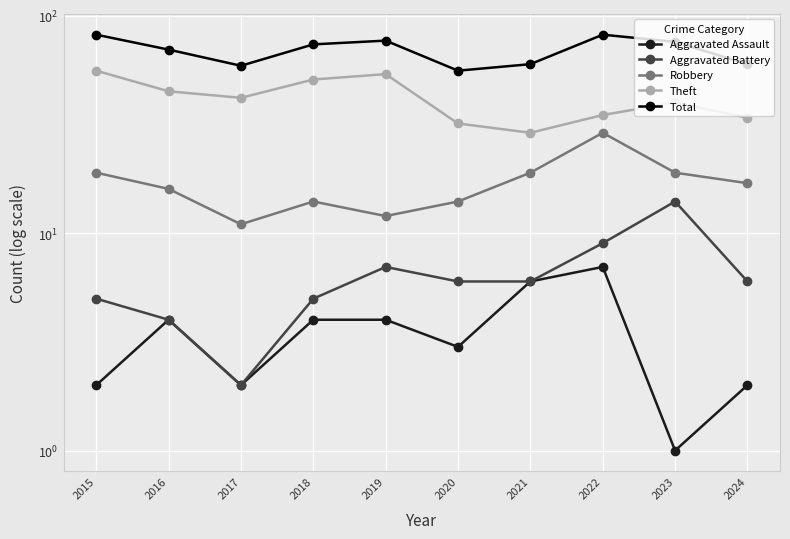

Is this an area chart (filled region under the line)?

No